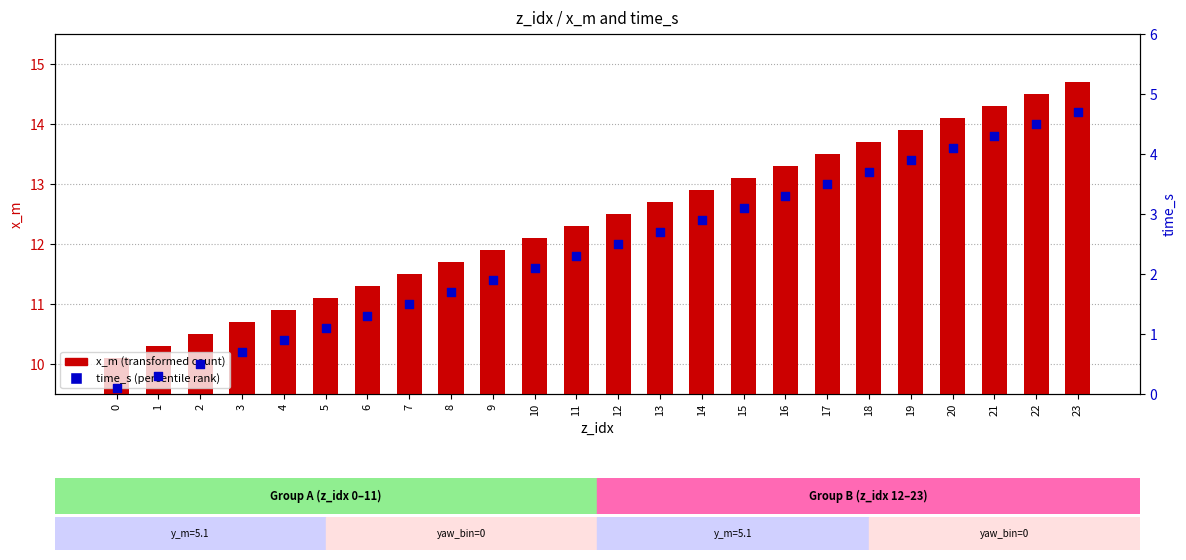

At which category is the sum across all series the highest?

23